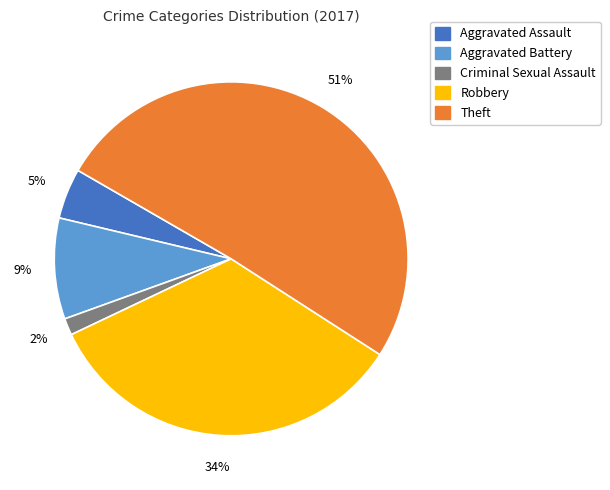

What is the ratio of the value at Aggravated Assault to the value at Theft?

0.1